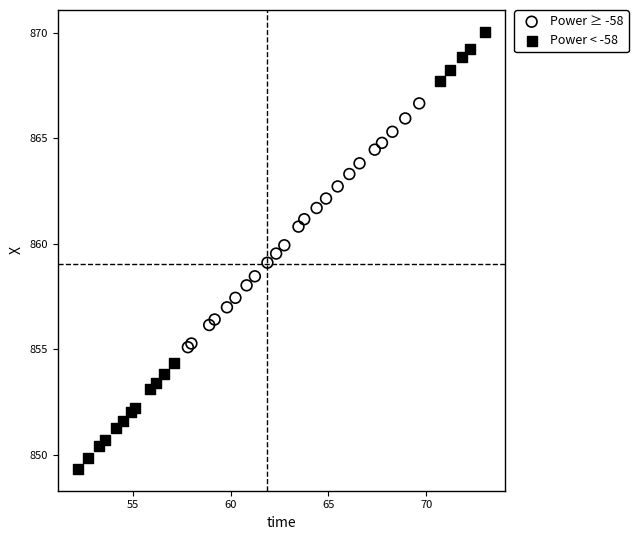

Which series reaches the maximum Y coordinate?

Power < -58